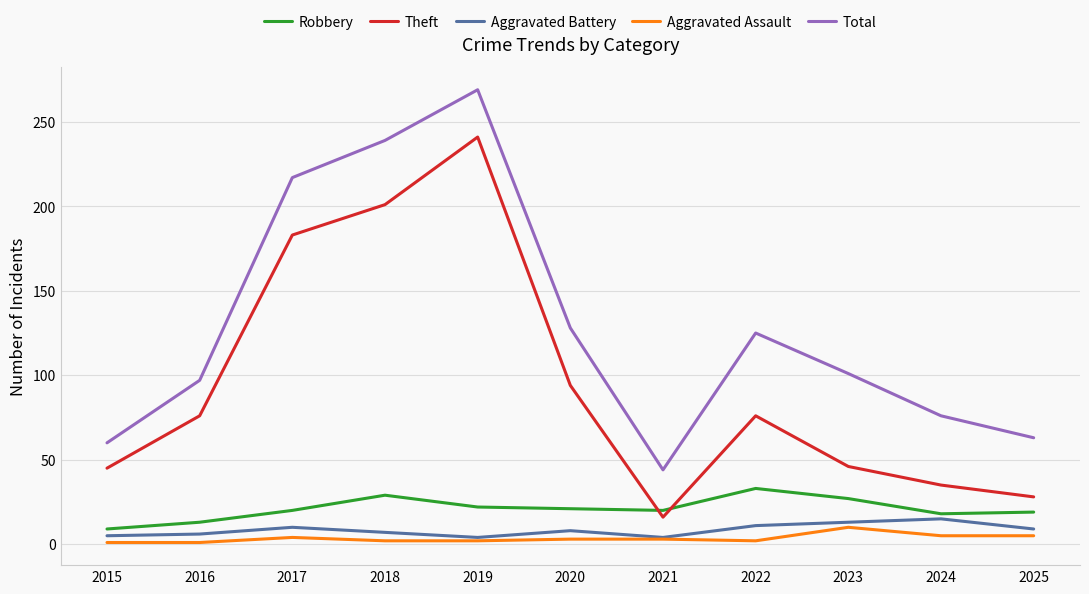

What is the sum of all Aggravated Battery values?

92